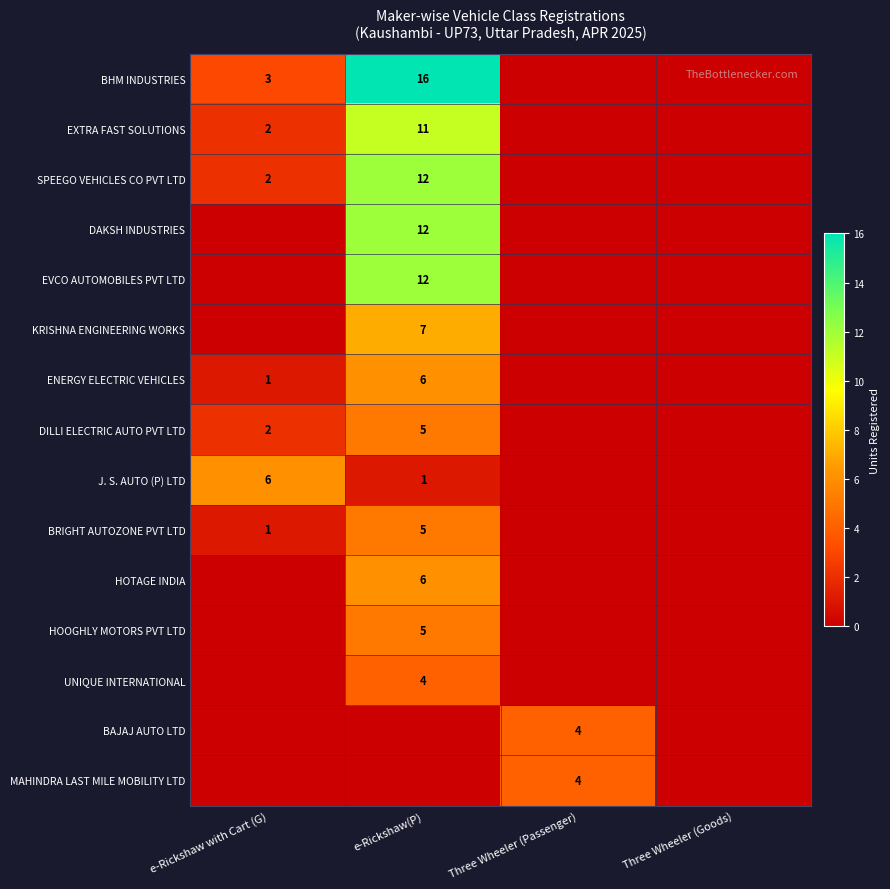

The SPEEGO VEHICLES CO PVT LTD series shows 2 at e-Rickshaw with Cart (G). True or false?

True